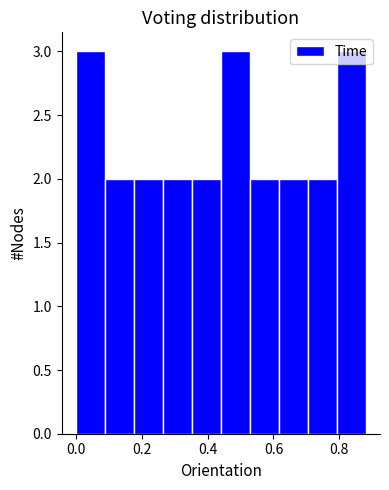

Reading left to right, transcribe this chart: for each bar, give the range it covers on the x-axis and its height. Neither the bar edges nor the heights are printed on the chart, so give them approximately, as read against the axes.

0.000 to 0.088: 3
0.088 to 0.176: 2
0.176 to 0.264: 2
0.264 to 0.352: 2
0.352 to 0.440: 2
0.440 to 0.528: 3
0.528 to 0.616: 2
0.616 to 0.704: 2
0.704 to 0.792: 2
0.792 to 0.880: 3